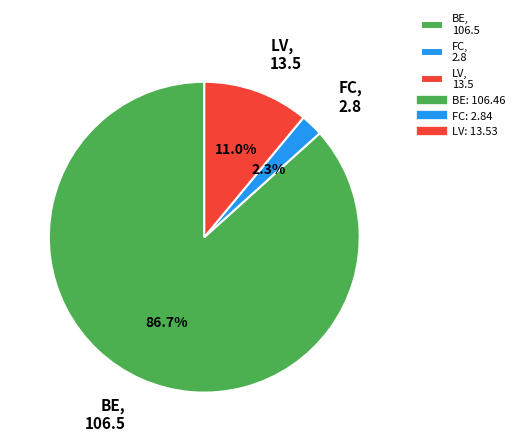

True or false: BE accounts for 87% of the total.

True